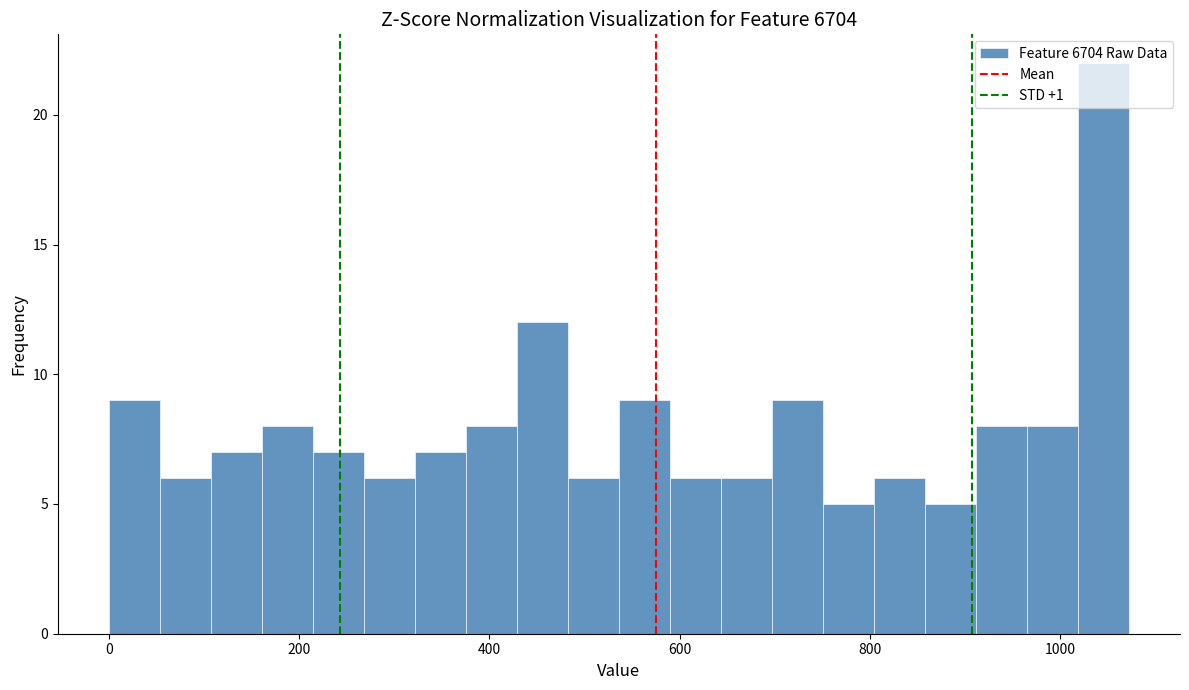

Read against the x-axis, roughly where is the centre of the tallest bar?

1040